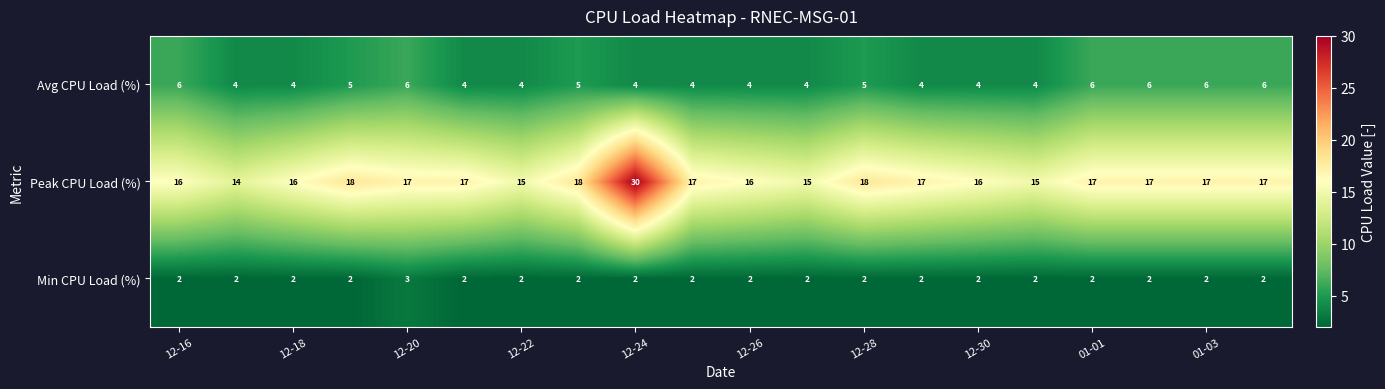

What is the average value of the Avg CPU Load (%) series?

5